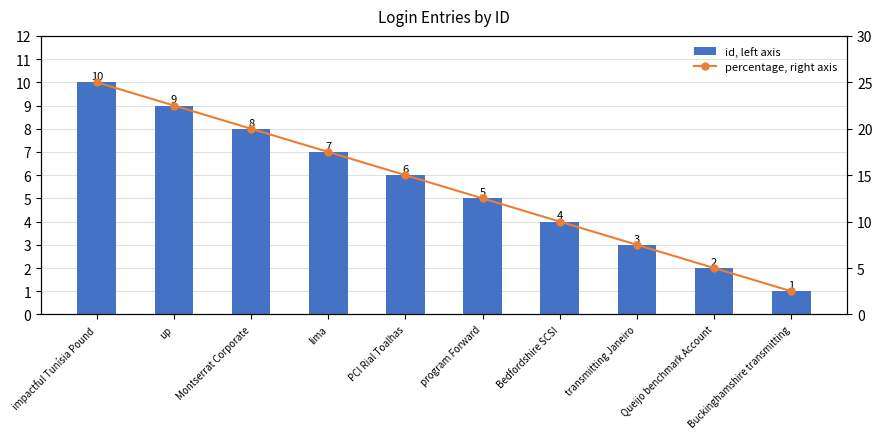

Reading left to right, extract all data points from this chart.

id, left axis: impactful Tunísia Pound=10.0	up=9.0	Montserrat Corporate=8.0	lima=7.0	PCI Rial Toalhas=6.0	program Forward=5.0	Bedfordshire SCSI=4.0	transmitting Janeiro=3.0	Queijo benchmark Account=2.0	Buckinghamshire transmitting=1.0
percentage, right axis: impactful Tunísia Pound=25.0	up=22.5	Montserrat Corporate=20.0	lima=17.5	PCI Rial Toalhas=15.0	program Forward=12.5	Bedfordshire SCSI=10.0	transmitting Janeiro=7.5	Queijo benchmark Account=5.0	Buckinghamshire transmitting=2.5